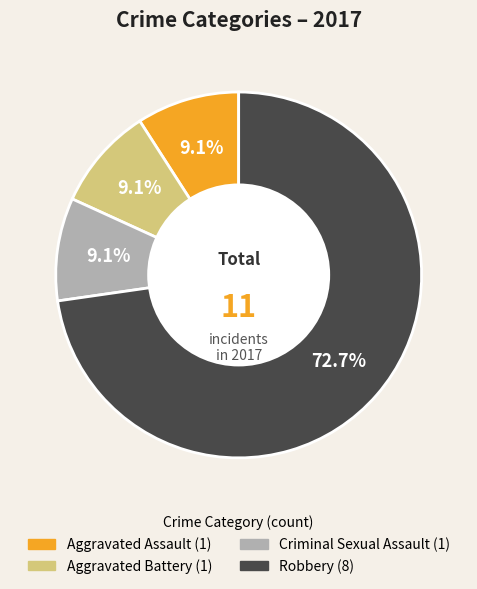

How many segments does this pie chart have?

4